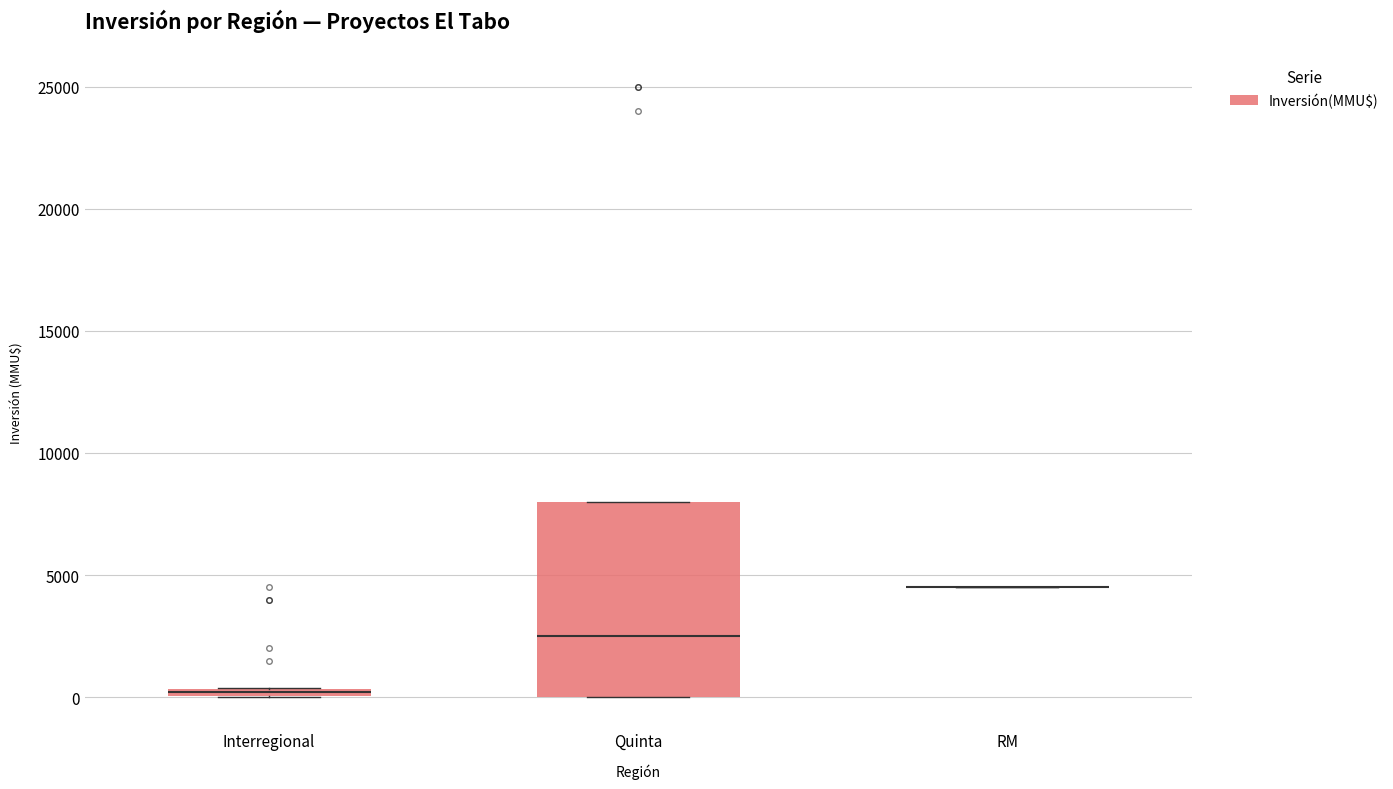

Where is the upper edge of the box for Quinta on the y-axis? The values are not printed on the chart, so give them approximately, as read against the axis.

8000